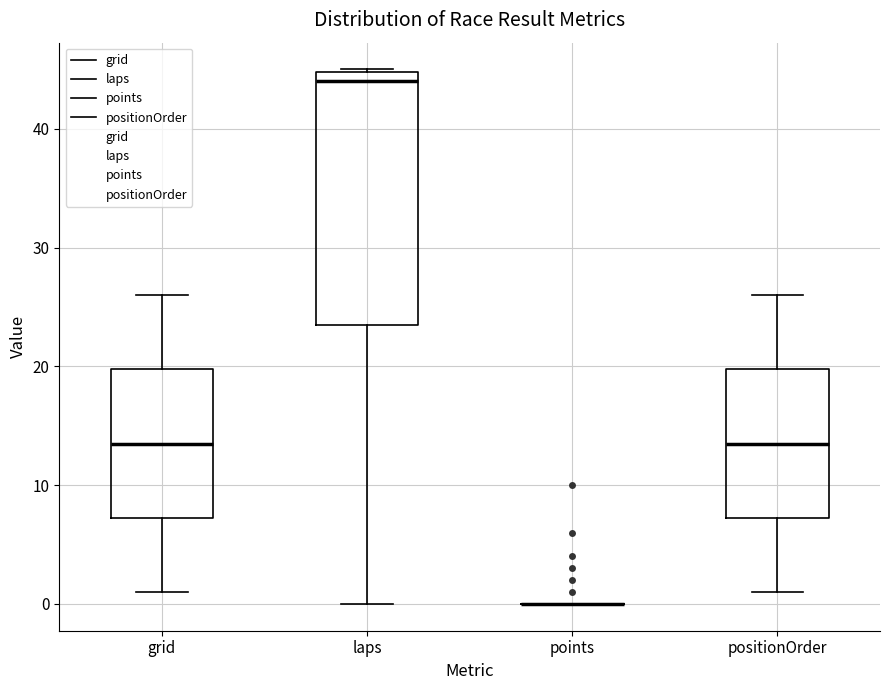

Reading left to right, transcribe this box plot: for each box, give where its median line is, the range the box spans, and where its two whiskers end, as read against the y-axis. The values are not printed on the chart, so give them approximately, as read against the axis.

grid: median 14, box 7 to 20, whiskers 1 to 26
laps: median 44, box 24 to 45, whiskers 0 to 45
points: box collapsed to a line at 0, whiskers 0 to 0
positionOrder: median 14, box 7 to 20, whiskers 1 to 26